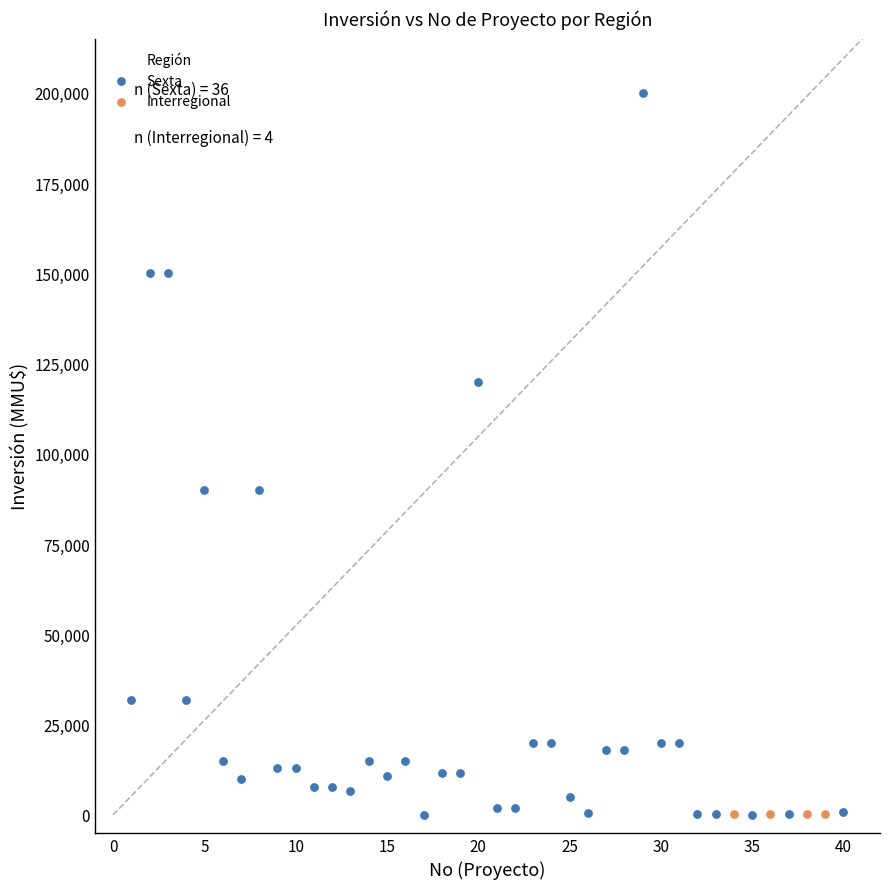

Which series has the widest spread of Y values?

Sexta